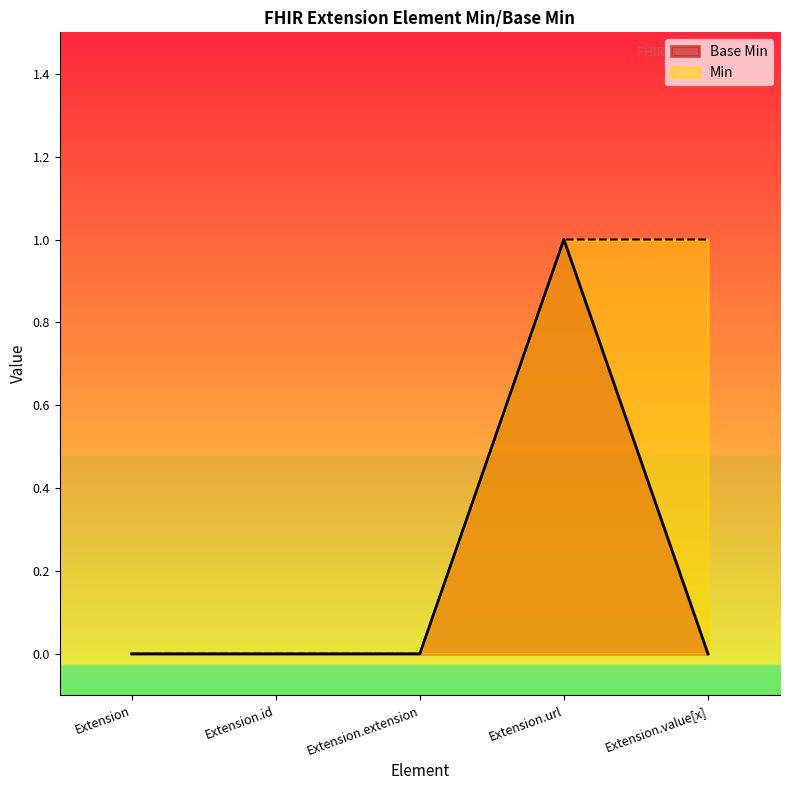

List the labels in order of value, largest first.

Extension.url, Extension, Extension.id, Extension.extension, Extension.value[x]